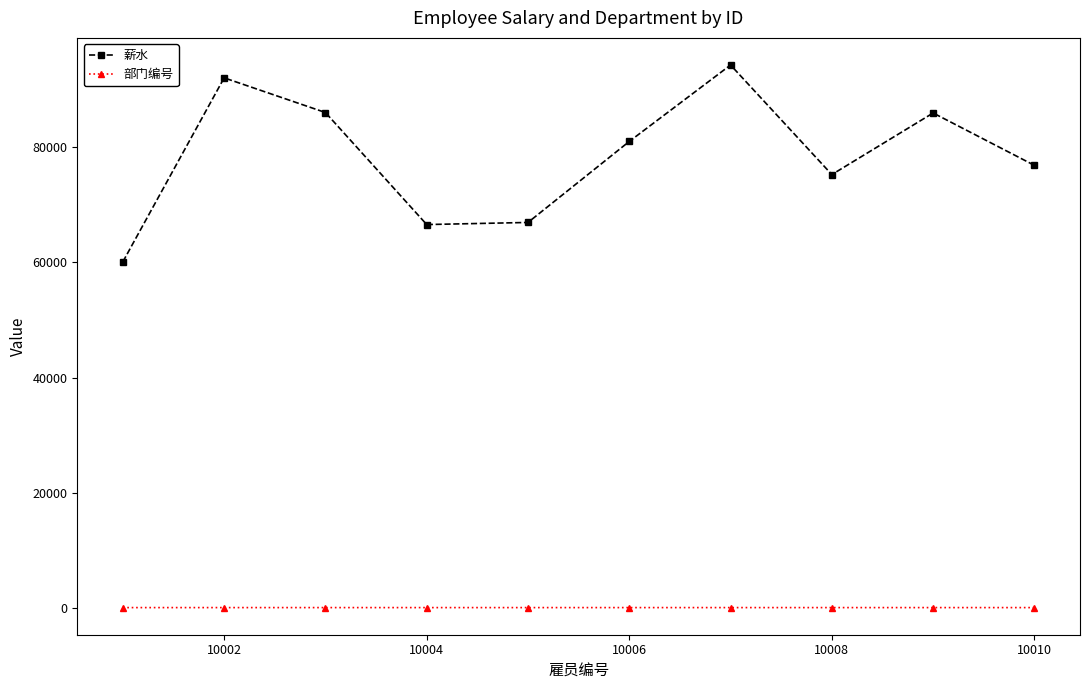

List the series in order of their overall mean, highest first.

薪水, 部门编号